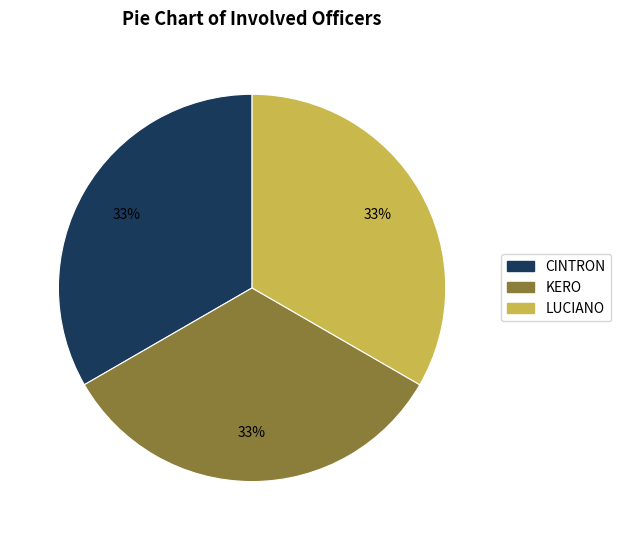

True or false: CINTRON accounts for 99% of the total.

False